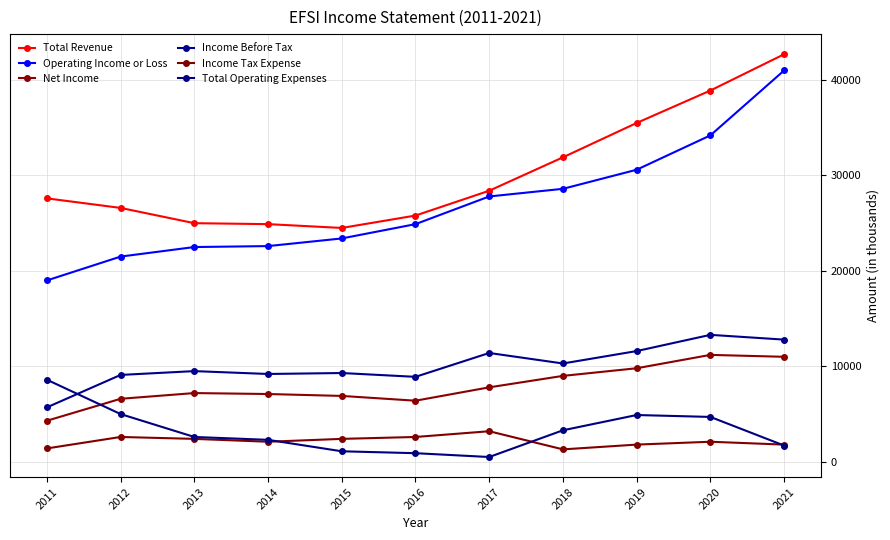

At 2012, list the series in order from smallest to largest.

Income Tax Expense, Total Operating Expenses, Net Income, Income Before Tax, Operating Income or Loss, Total Revenue